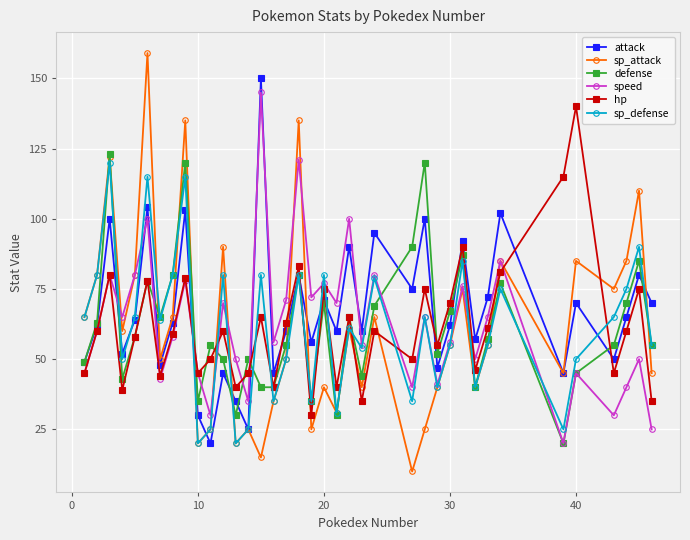

True or false: defense has more than 2 points higher than both neighbors.

True